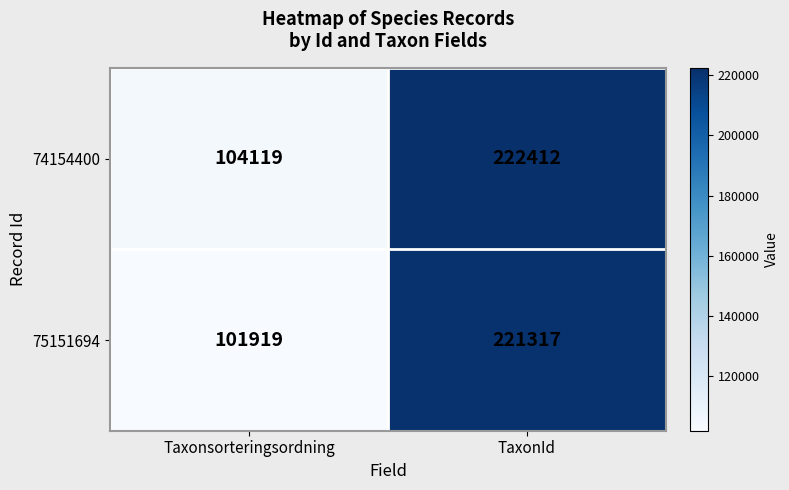

At how many categories does at least one series exceed 131442?

1